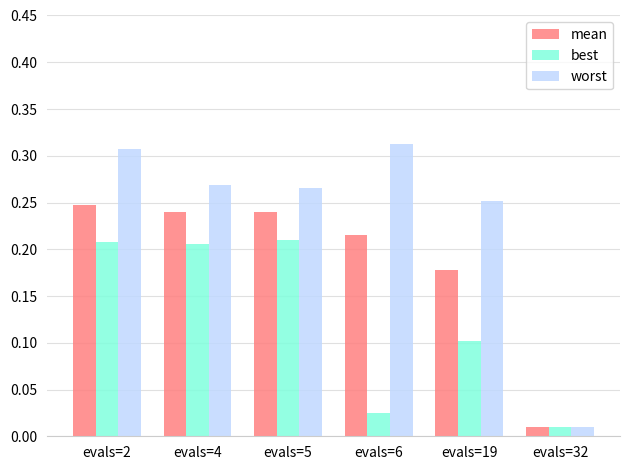

Count the number of data series in this chart.

3